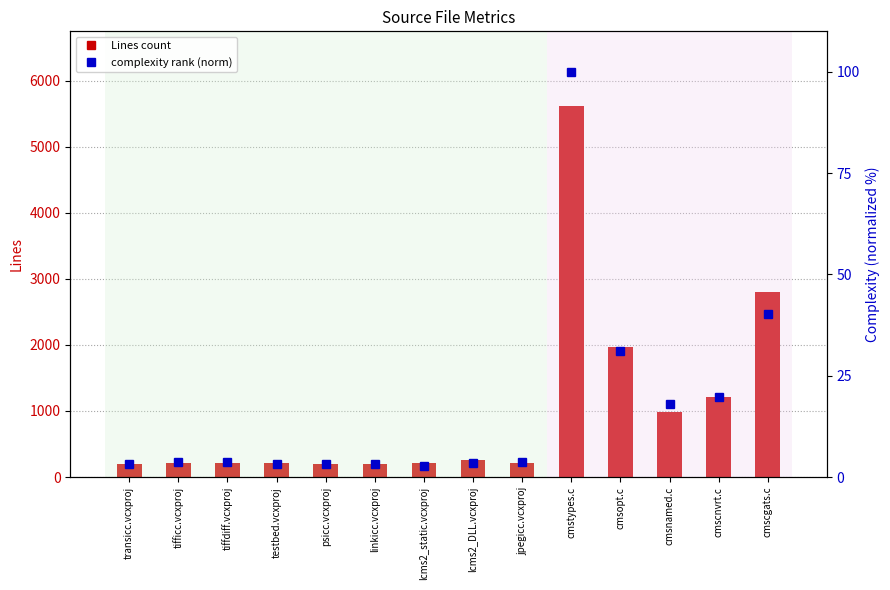

At which label does Lines first exceed 215?

lcms2_DLL.vcxproj